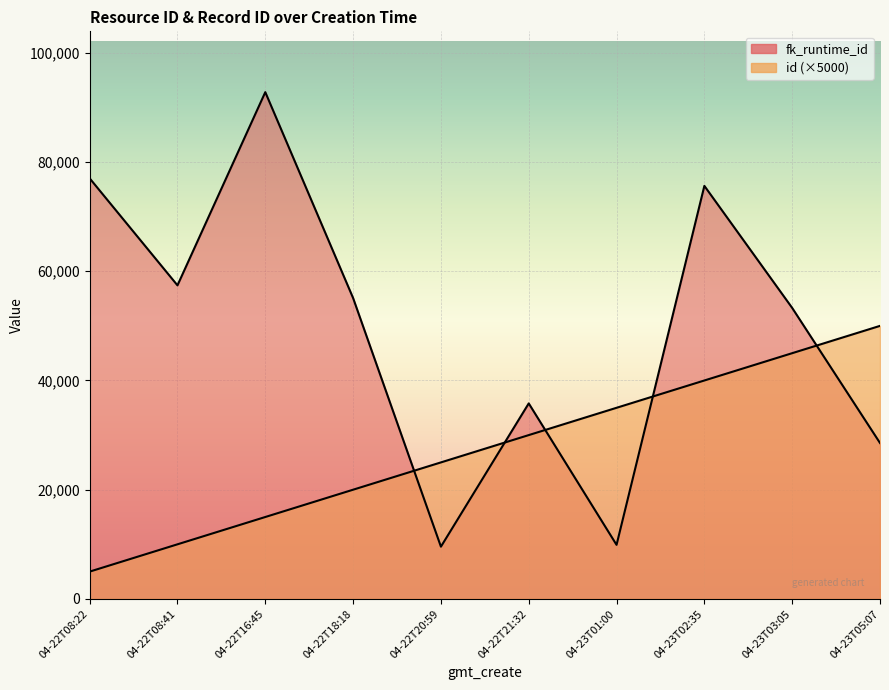

At which category is the sum across all series the highest?

04-23T02:35